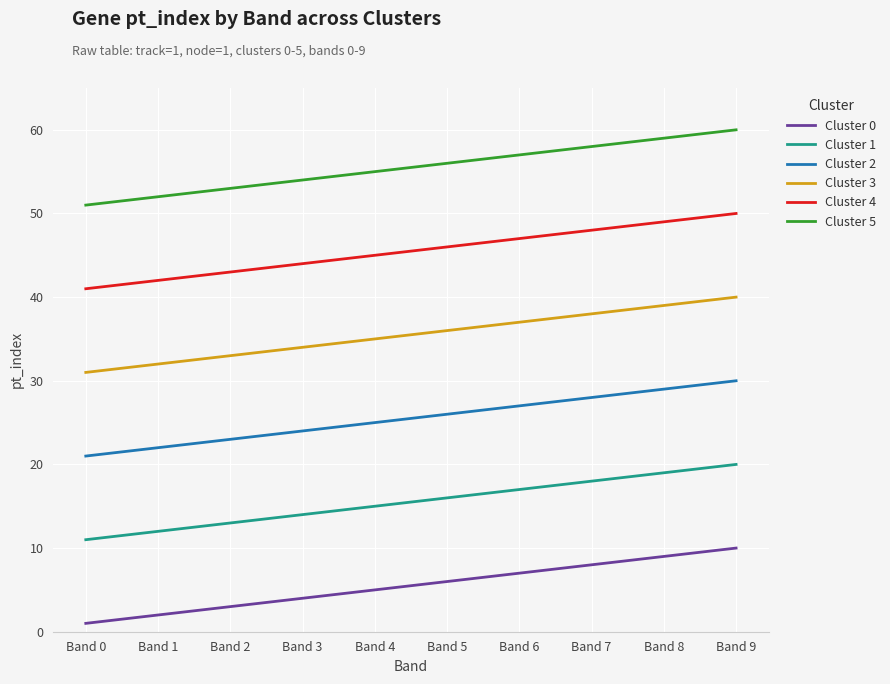

Is this an area chart (filled region under the line)?

No